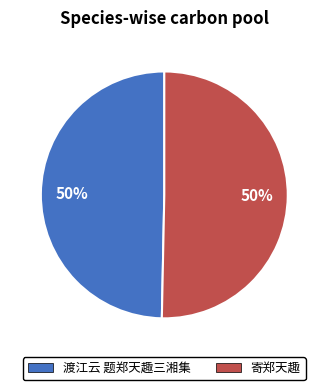

To the nearest percent, what percentage of the pie is 渡江云 题郑天趣三湘集?

50%